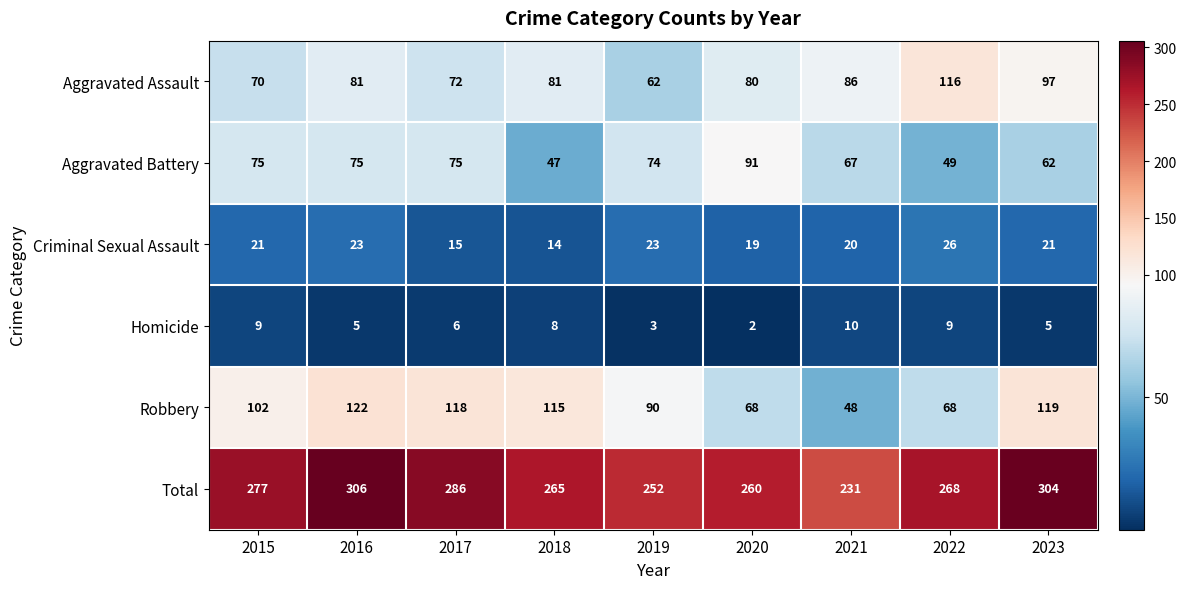

Which category has the lowest value across all series?

2020